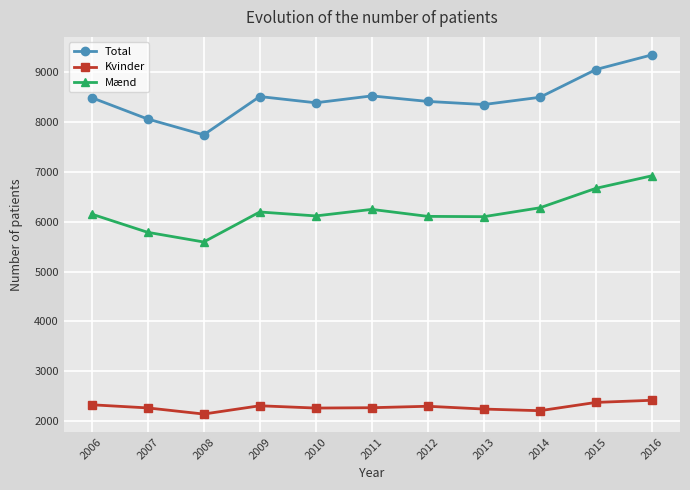

What is the value of the Total point at the 11th from the left?

9340